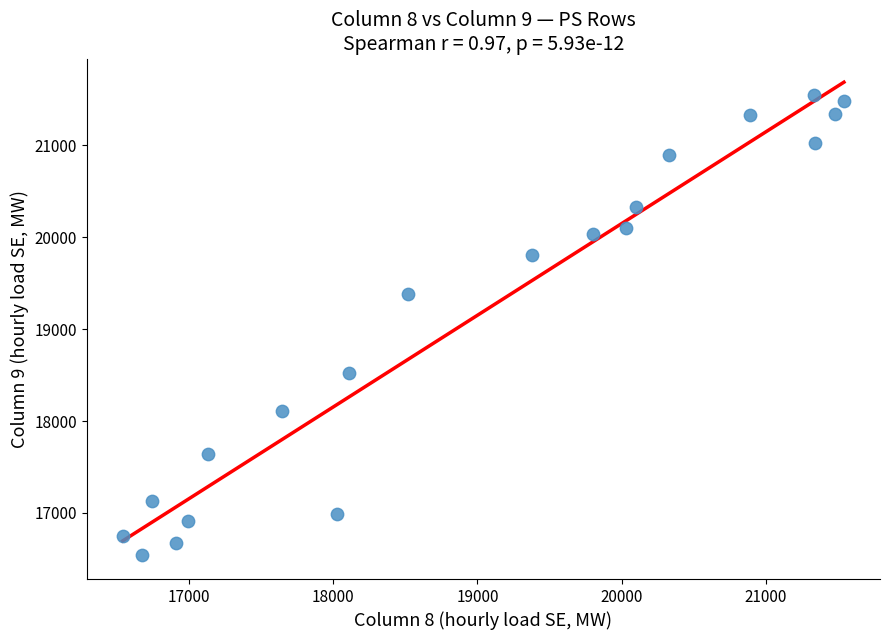

What is the range of Y values (max minus min)?

5004